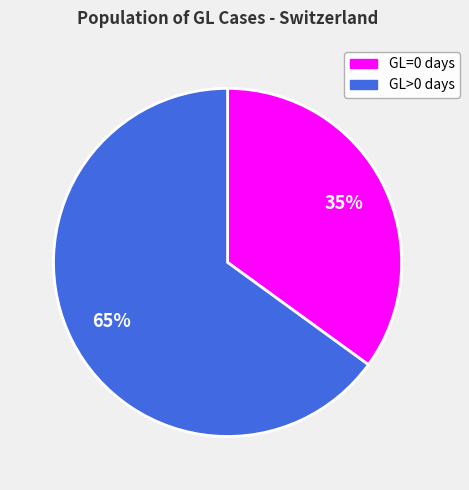

To the nearest percent, what is the difference between the largest and smallest slice percentages?

30%